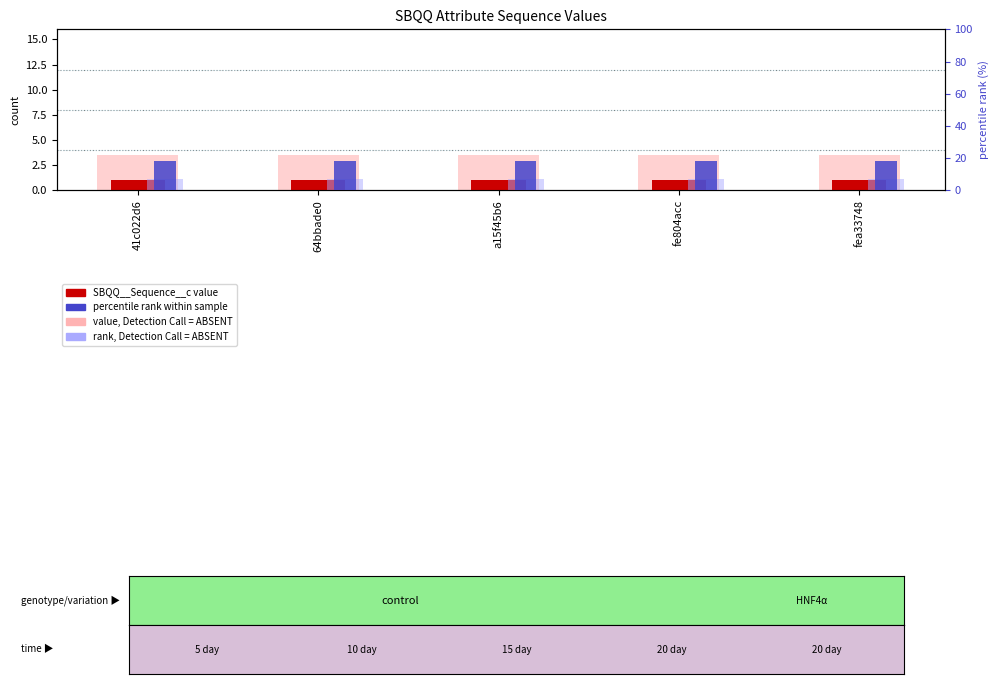

What is the label of the 5th bar from the left?

fea33748